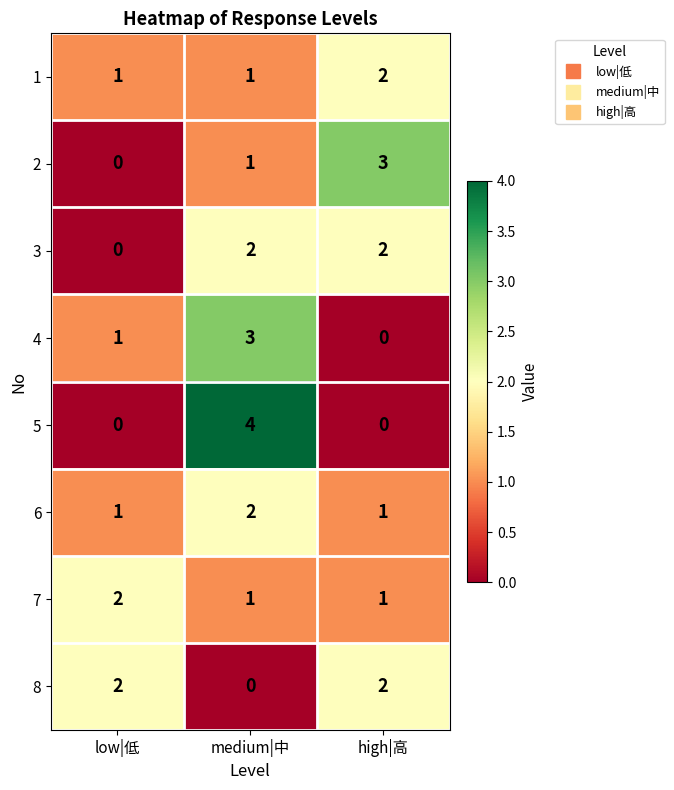

Reading left to right, extract all data points from this chart.

1: 1	1	2
2: 0	1	3
3: 0	2	2
4: 1	3	0
5: 0	4	0
6: 1	2	1
7: 2	1	1
8: 2	0	2